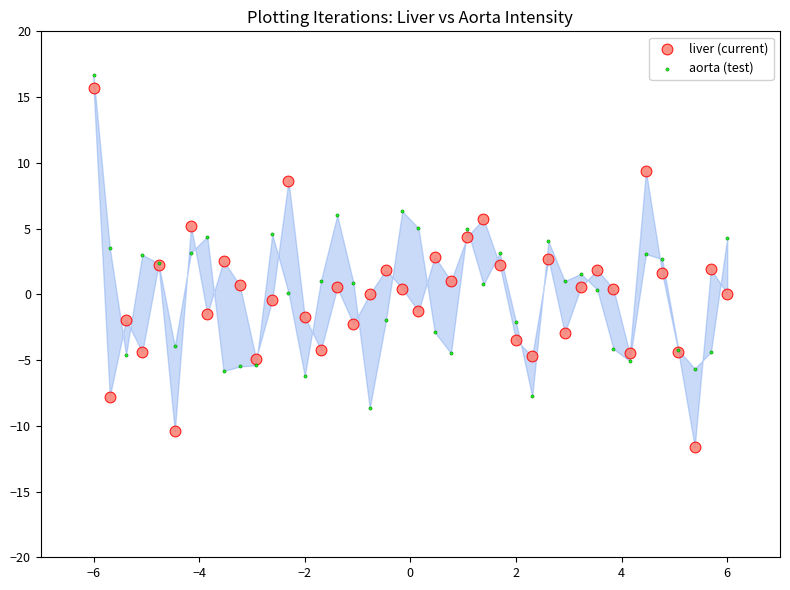

Which series contains the lowest Y value?

liver (current)